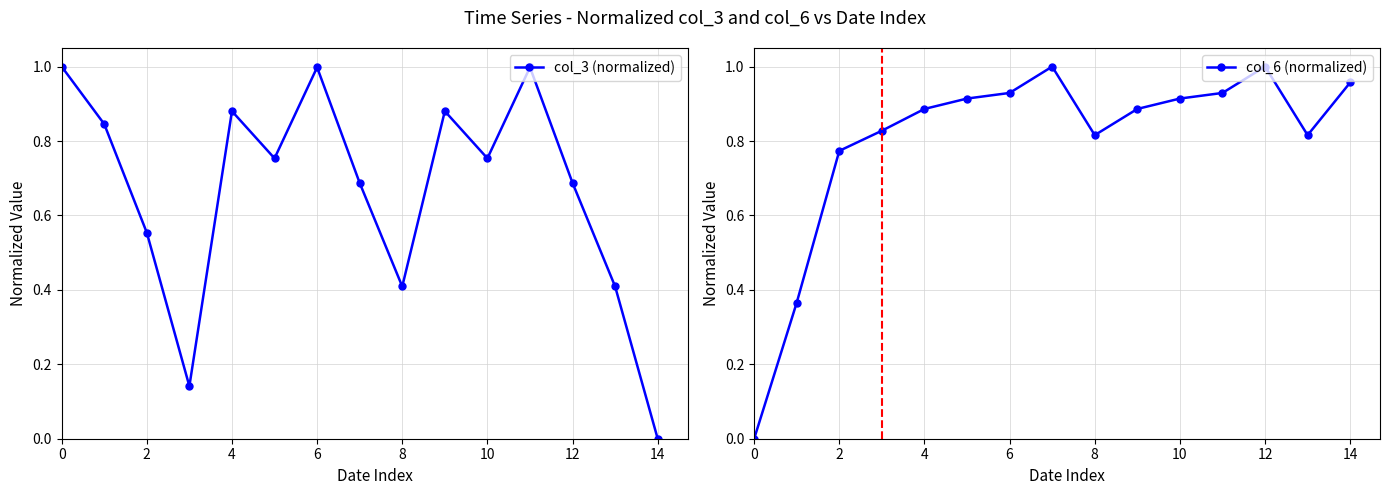

True or false: col_3 (normalized) has a value of 1.0 at 0.

True